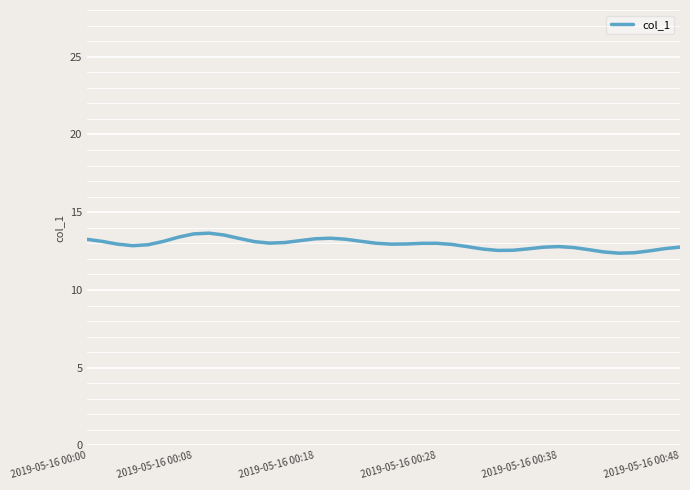

What is the smallest value displayed?

12.4